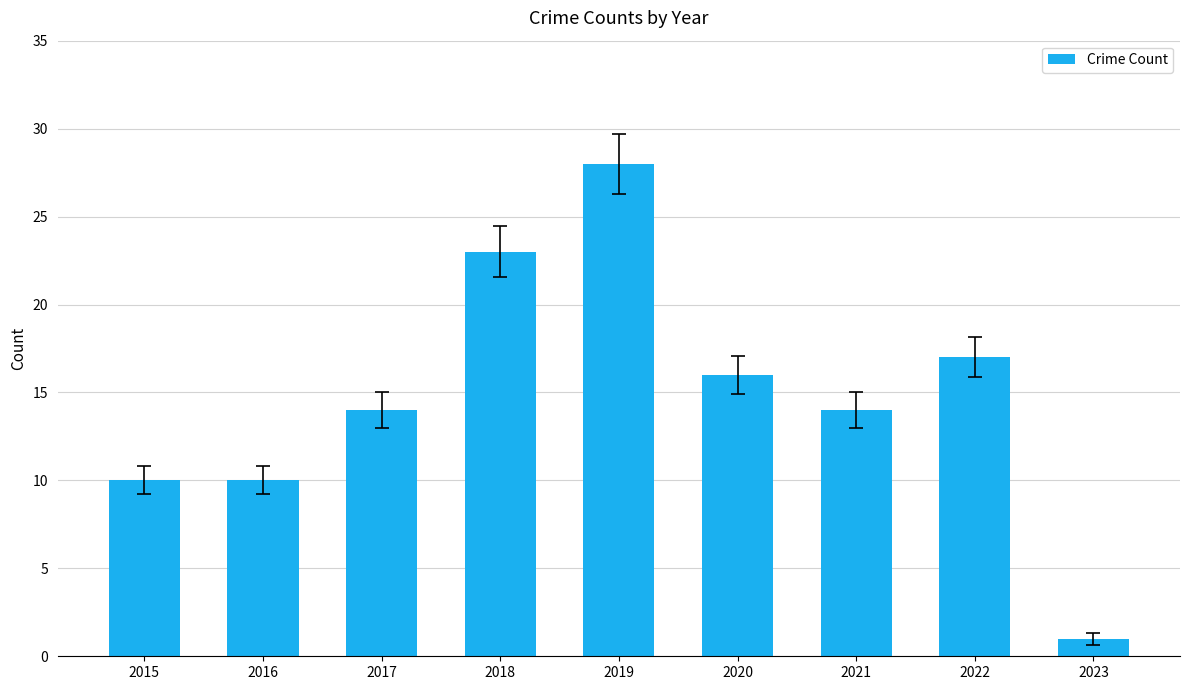

Read the value at 2022, to the nearest 5.

15